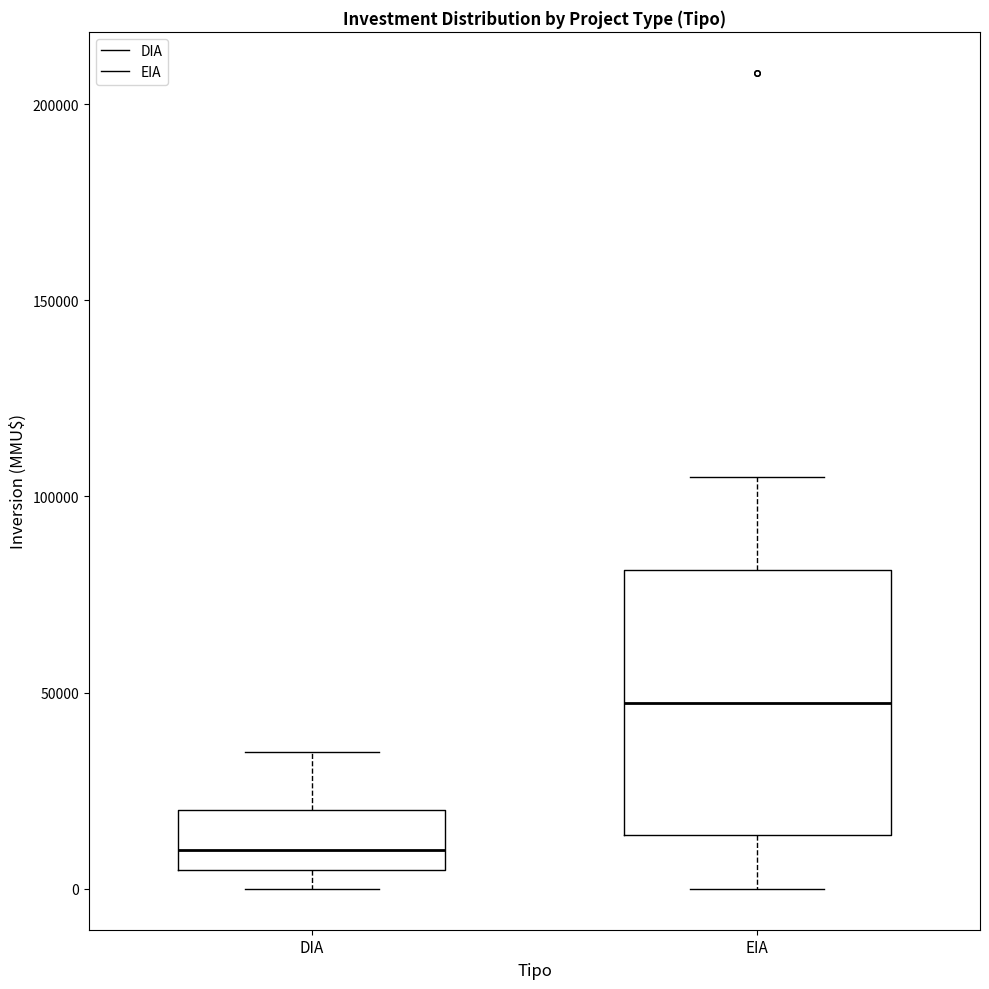

Which box is the tallest, from its lower edge to its upper edge?

EIA